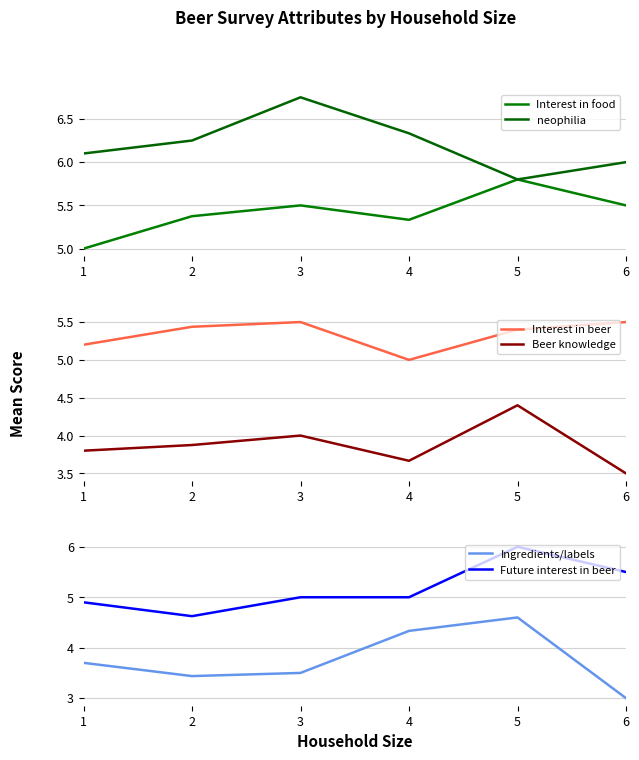

True or false: Interest in beer and Interest in food intersect in this chart.

False